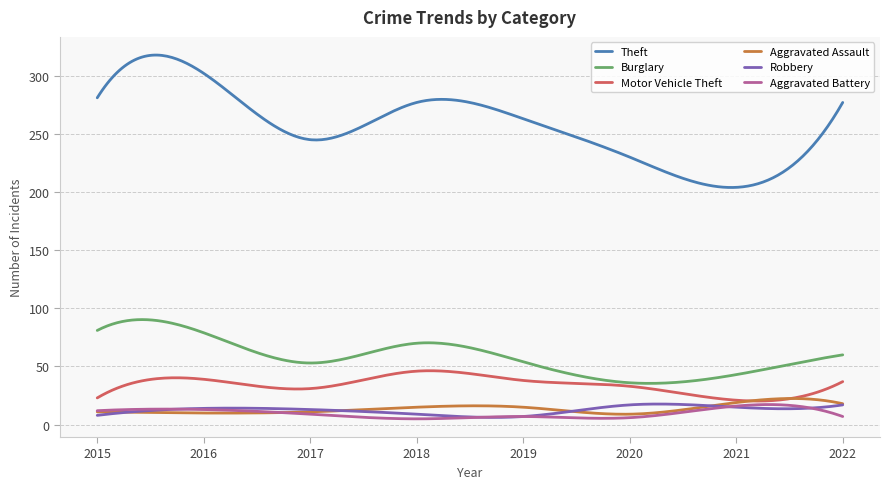

Which series has the largest range (max minus min)?

Theft